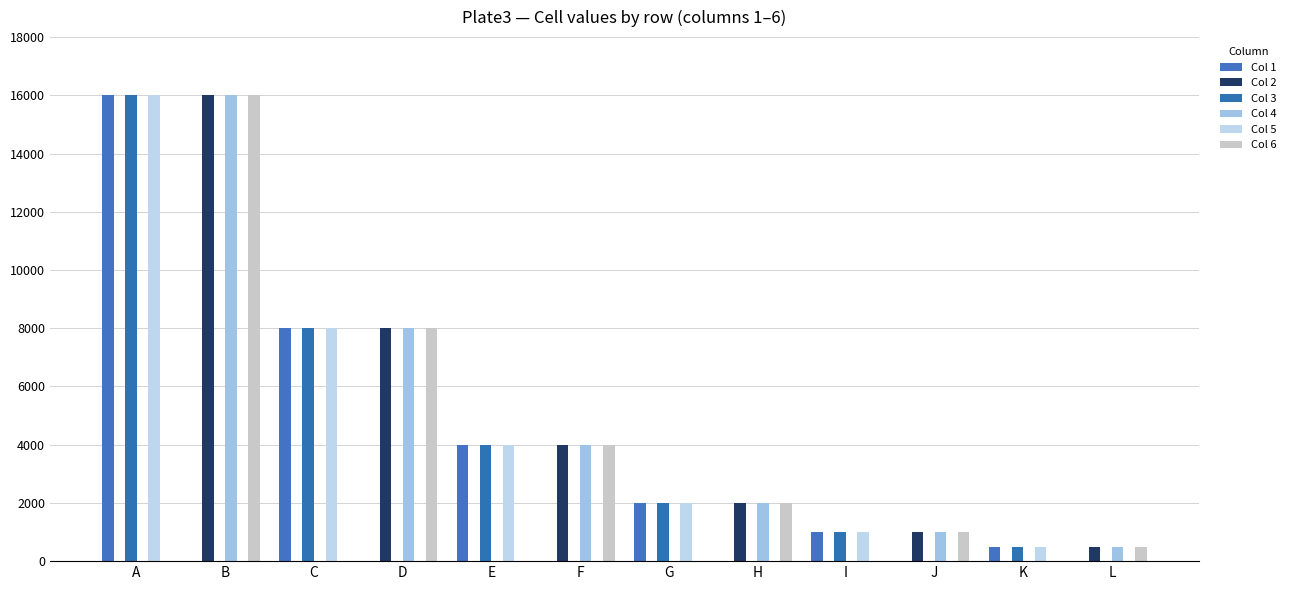

What are all the series names shown in the legend?

Col 1, Col 2, Col 3, Col 4, Col 5, Col 6